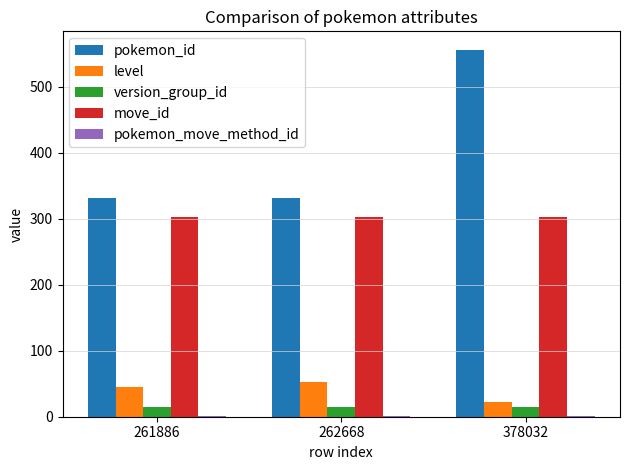

Where is level nearest to the value 37?

261886